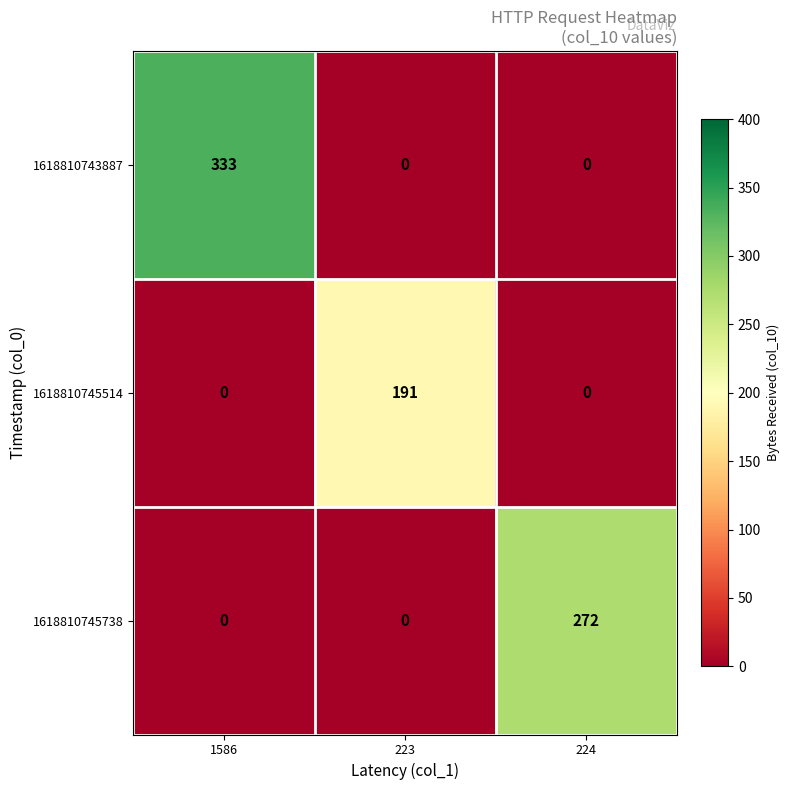

What is the spread (max minus min) of values at 224?

272